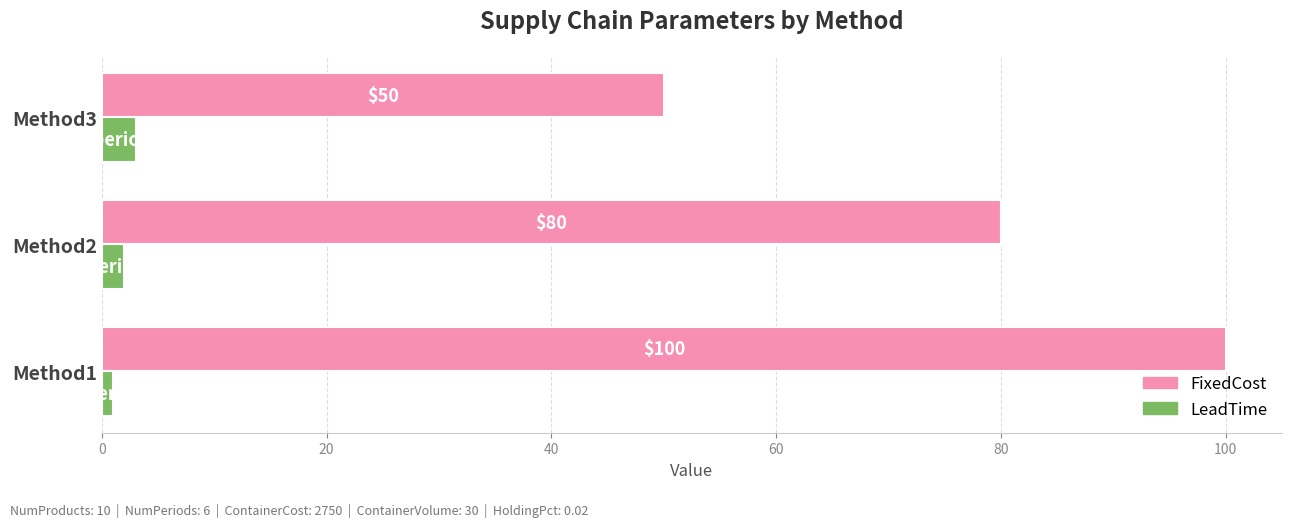

How many categories are shown in the chart?

3